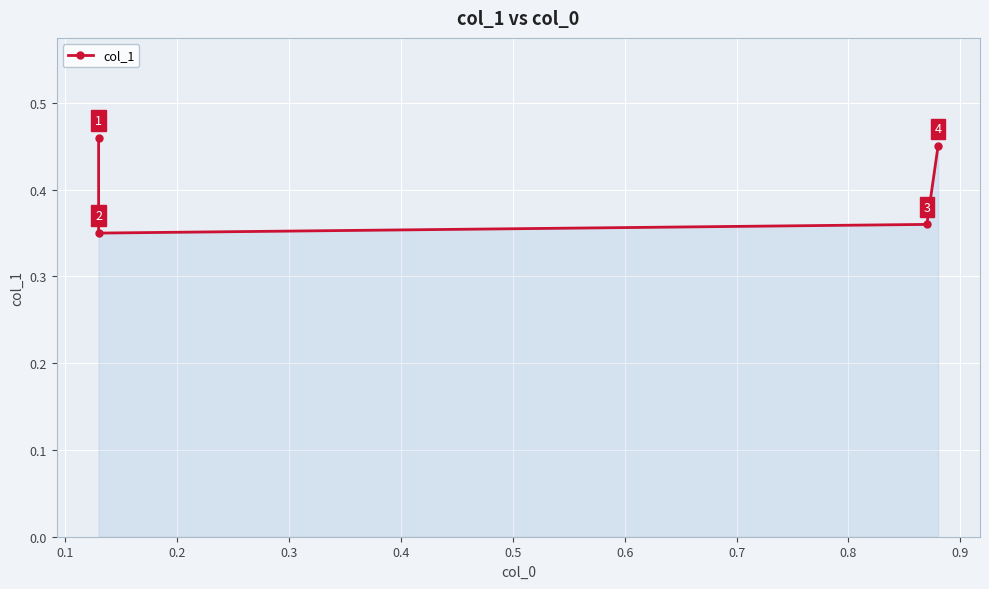

True or false: there are more than 0 points higher than both neighbors.

False